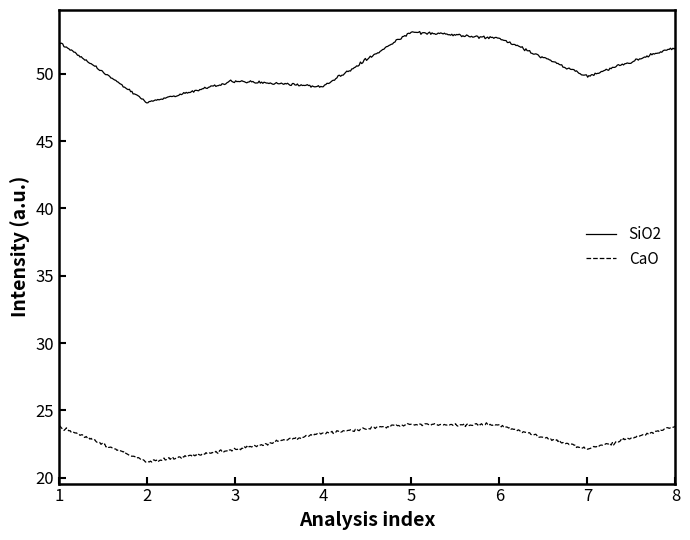

Which series has the largest total across all categories?

SiO2